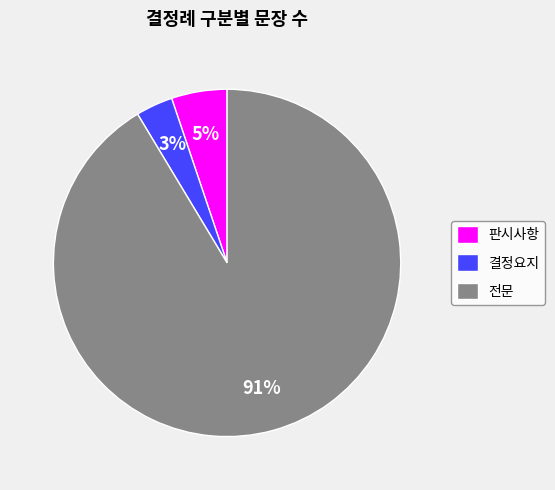

Is it true that 결정요지 is 3% of the pie?

True